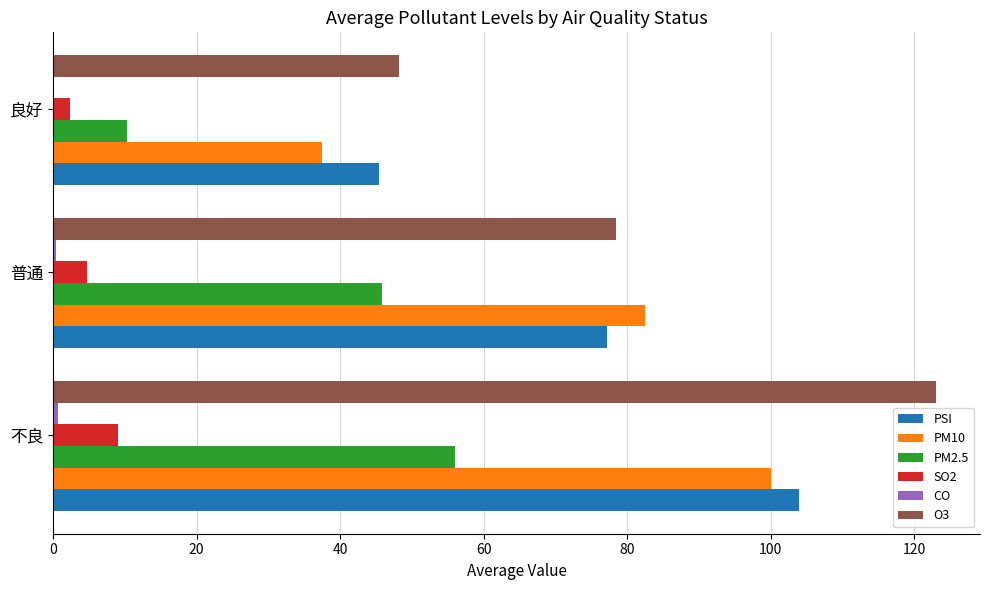

Is it true that PSI equals 114.1 at 普通?

False